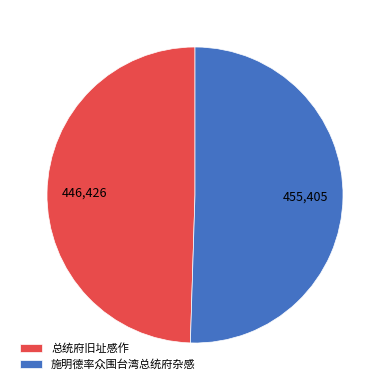

How many slices are in this pie chart?

2